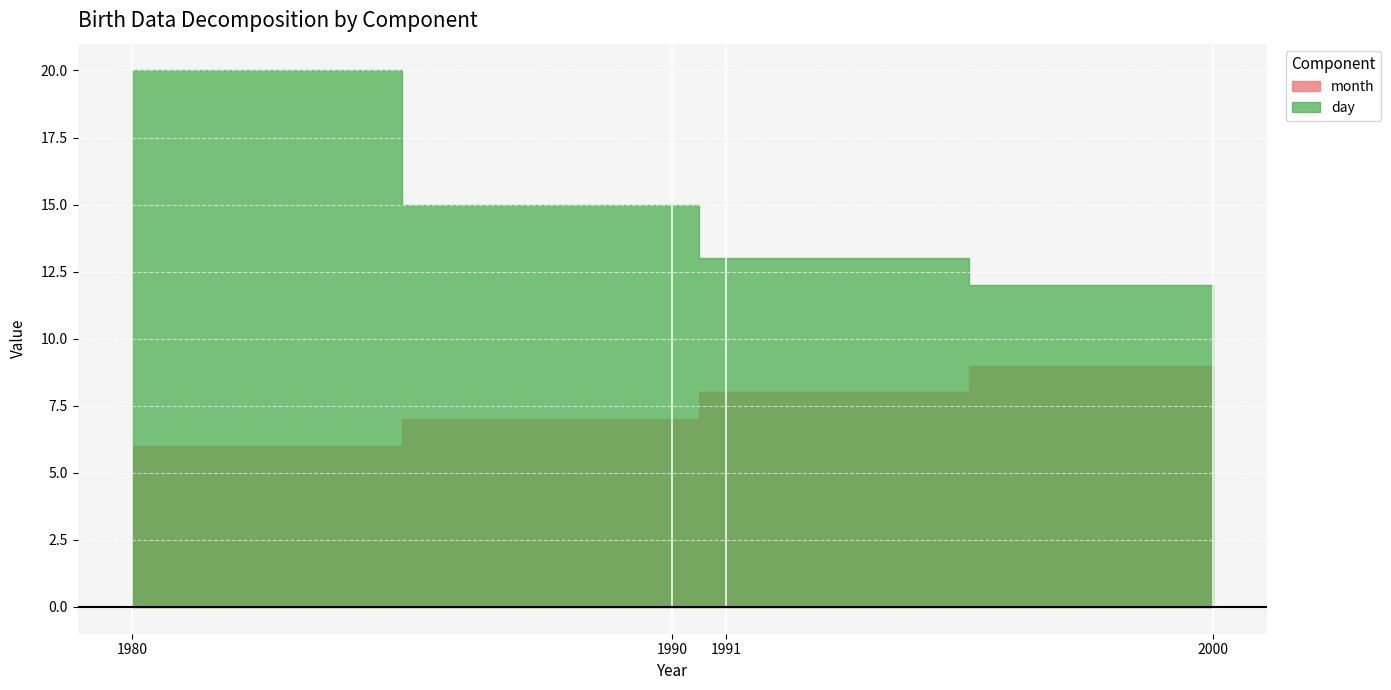

What is the minimum value shown in the chart?

6